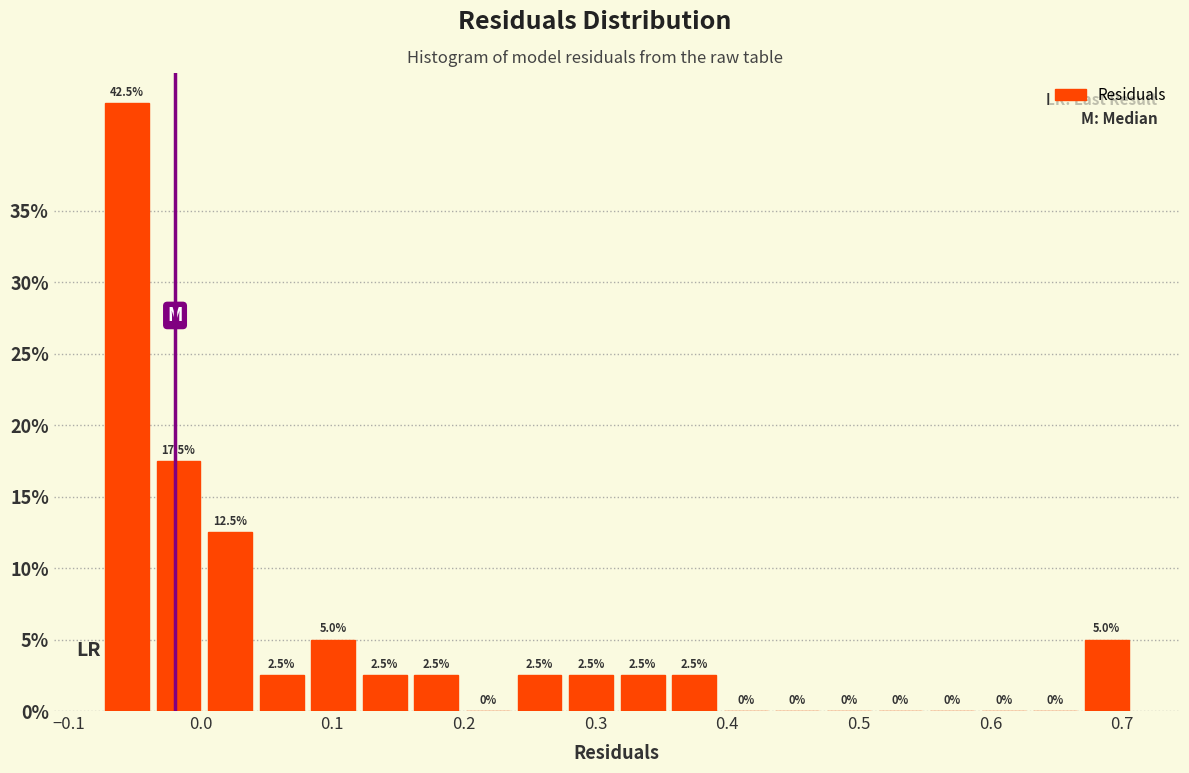

Read against the x-axis, roughly where is the centre of the tallest bar?

-0.06